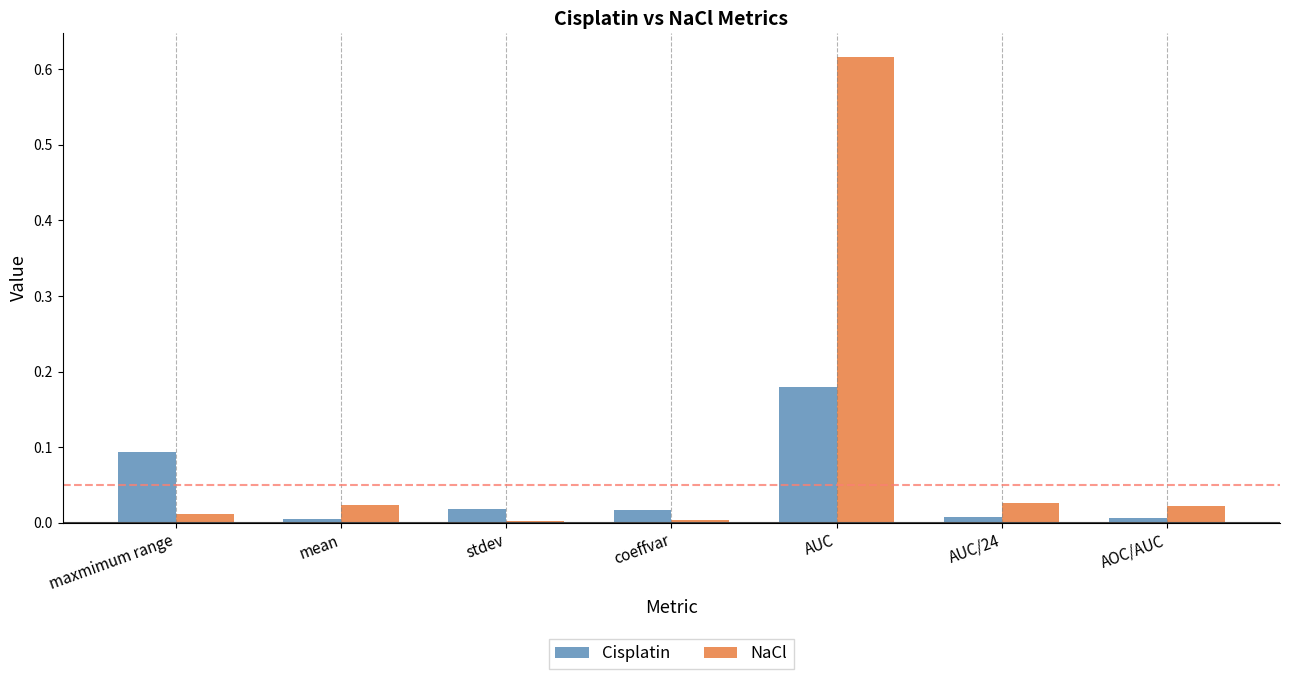

Between AUC and AUC/24, which series saw the biggest shift?

NaCl